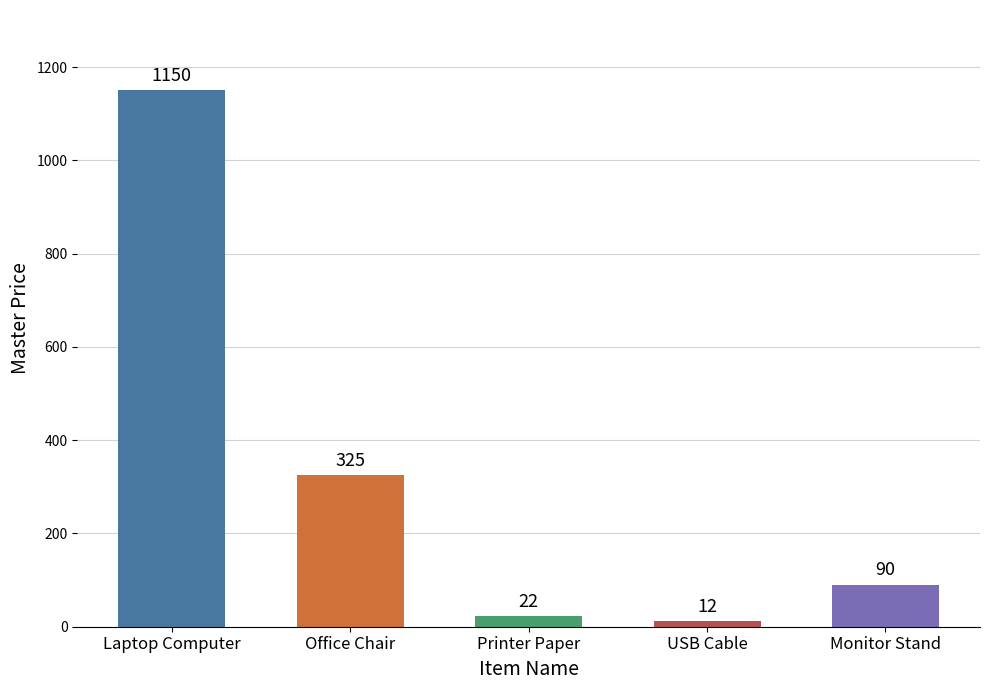

How many bars are there in total?

5